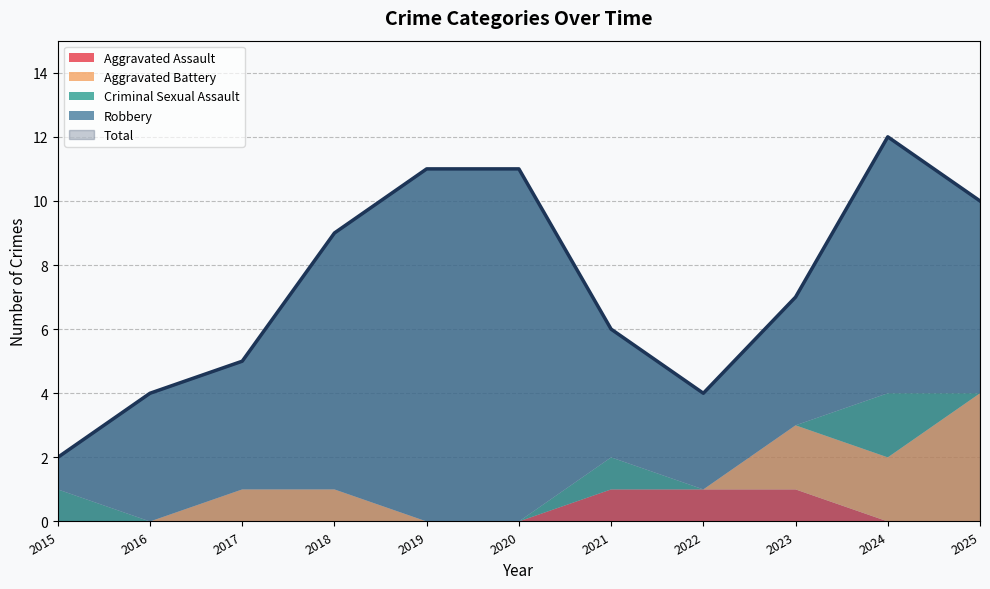

True or false: Total and Aggravated Battery cross at least once.

False